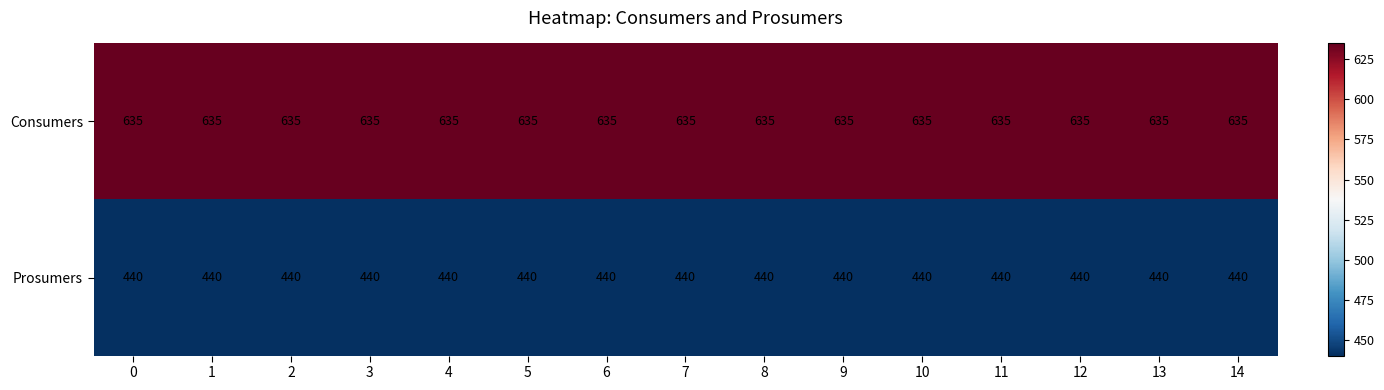

What is the sum of all Prosumers values?

6600